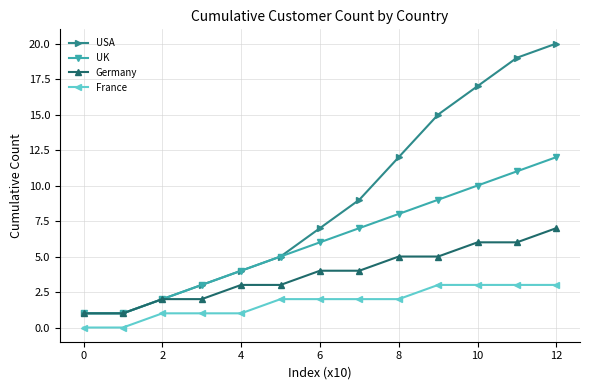

Count the number of categories in the chart.

13